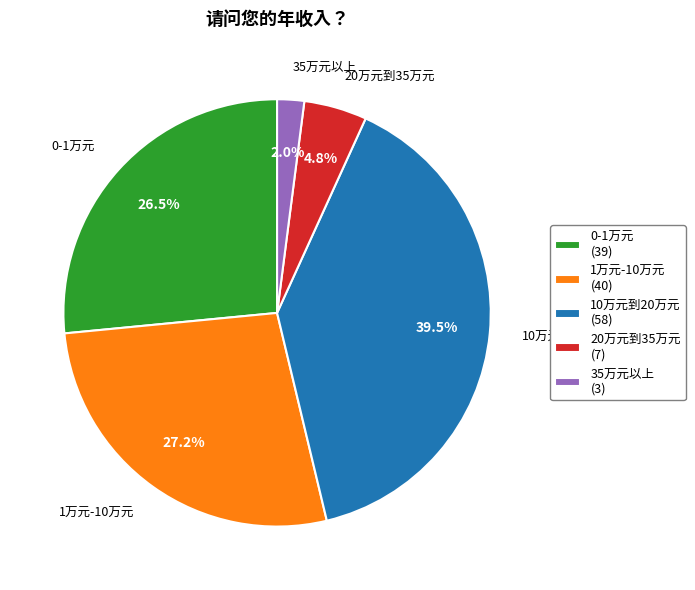

Does 20万元到35万元 (7) account for over 50% of the chart?

No